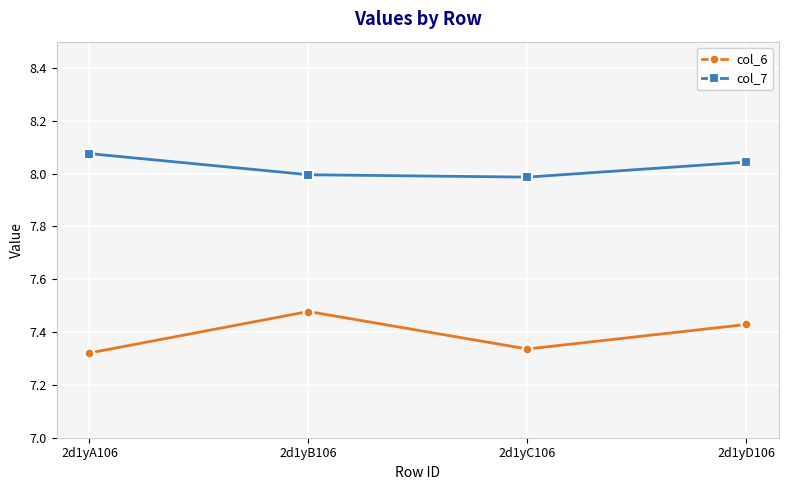

At which category does the chart reach its peak across all series?

2d1yA106